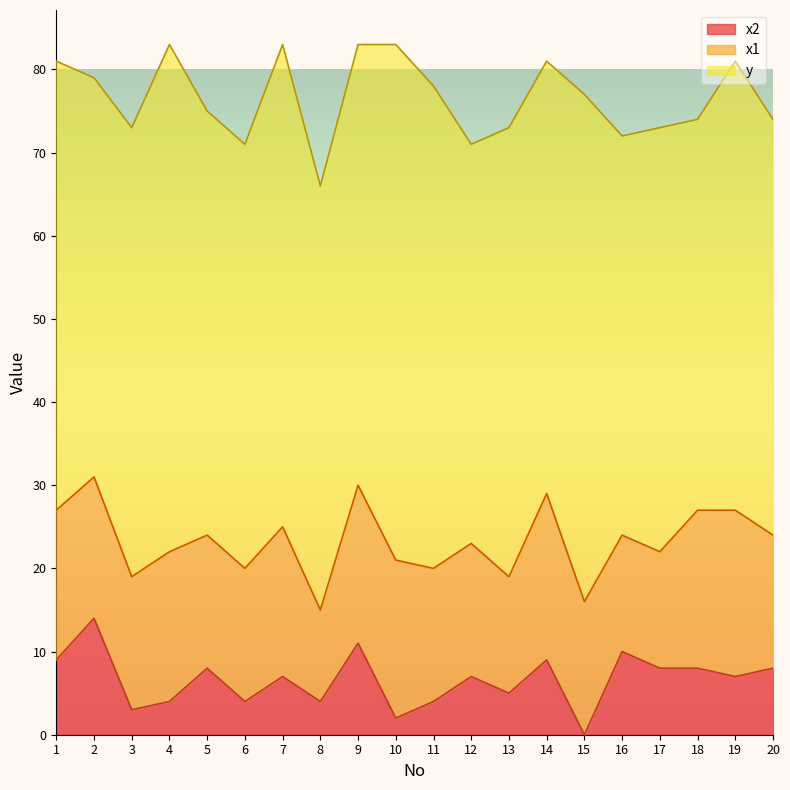

Reading right to left, transcribe all the data shown in this chart.

x2: 20=8	19=7	18=8	17=8	16=10	15=0	14=9	13=5	12=7	11=4	10=2	9=11	8=4	7=7	6=4	5=8	4=4	3=3	2=14	1=9
y: 20=50	19=54	18=47	17=51	16=48	15=61	14=52	13=54	12=48	11=58	10=62	9=53	8=51	7=58	6=51	5=51	4=61	3=54	2=48	1=54
x1: 20=16	19=20	18=19	17=14	16=14	15=16	14=20	13=14	12=16	11=16	10=19	9=19	8=11	7=18	6=16	5=16	4=18	3=16	2=17	1=18